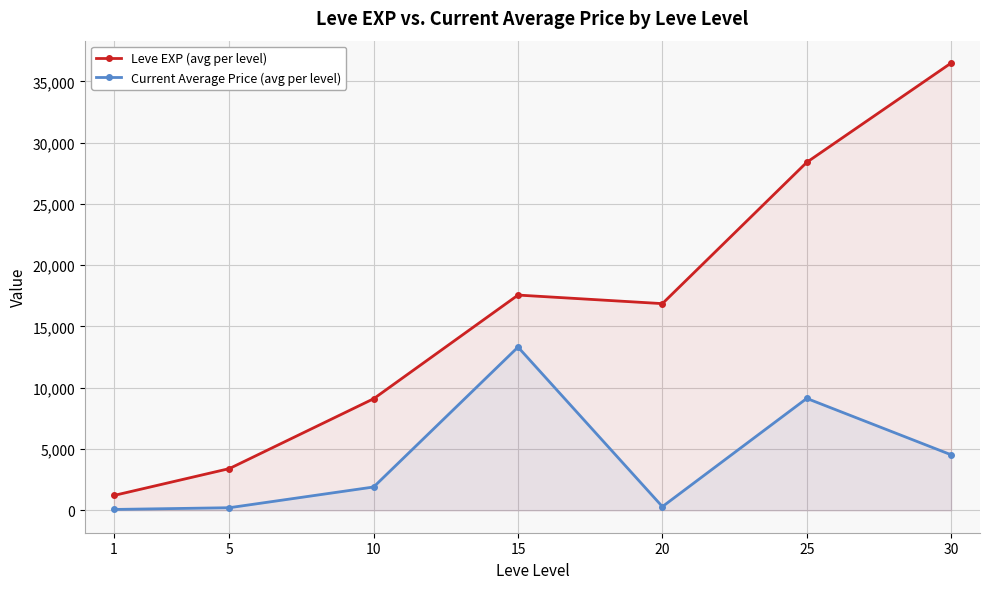

At which category does Current Average Price (avg per level) reach its first local peak?

15